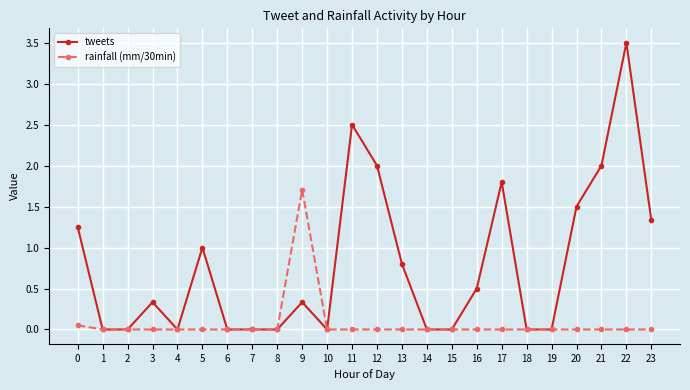

True or false: rainfall (mm/30min) has a value of 0.0 at 6.

True